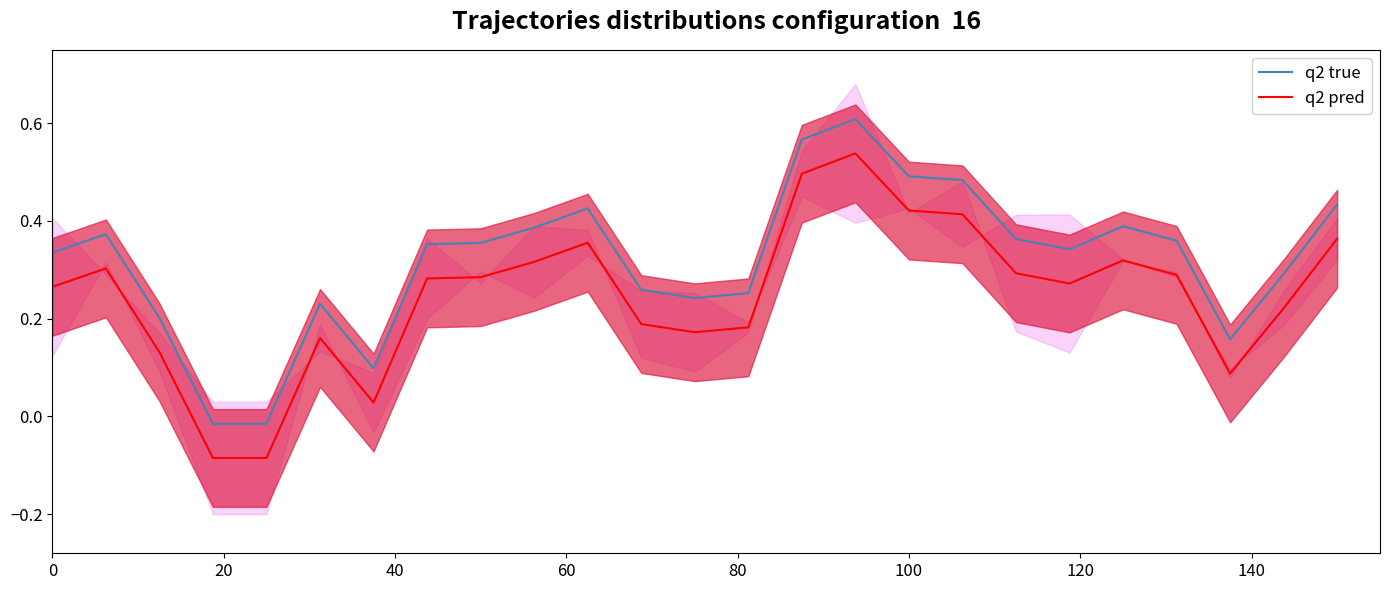

Reading right to left, list all the values displayed in this chart.

q2 true: 0.4	0.3	0.2	0.4	0.4	0.3	0.4	0.5	0.5	0.6	0.6	0.3	0.2	0.3	0.4	0.4	0.4	0.4	0.1	0.2	-0.0	-0.0	0.2	0.4	0.3
q2 pred: 0.4	0.2	0.1	0.3	0.3	0.3	0.3	0.4	0.4	0.5	0.5	0.2	0.2	0.2	0.4	0.3	0.3	0.3	0.0	0.2	-0.1	-0.1	0.1	0.3	0.3